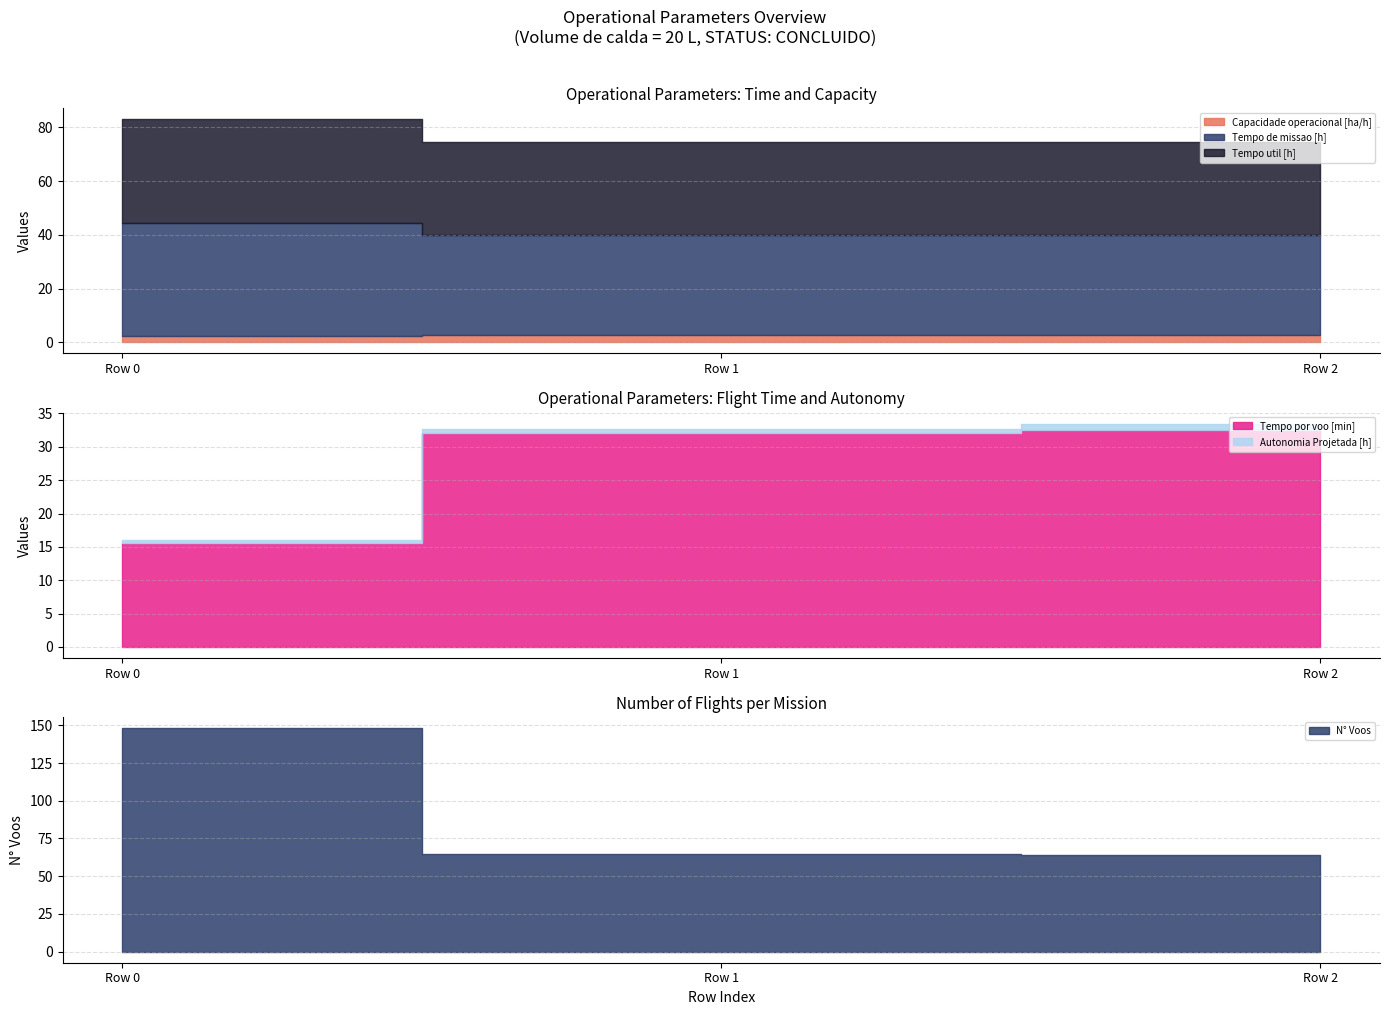

Does the chart display data point markers on the line(s)?

No